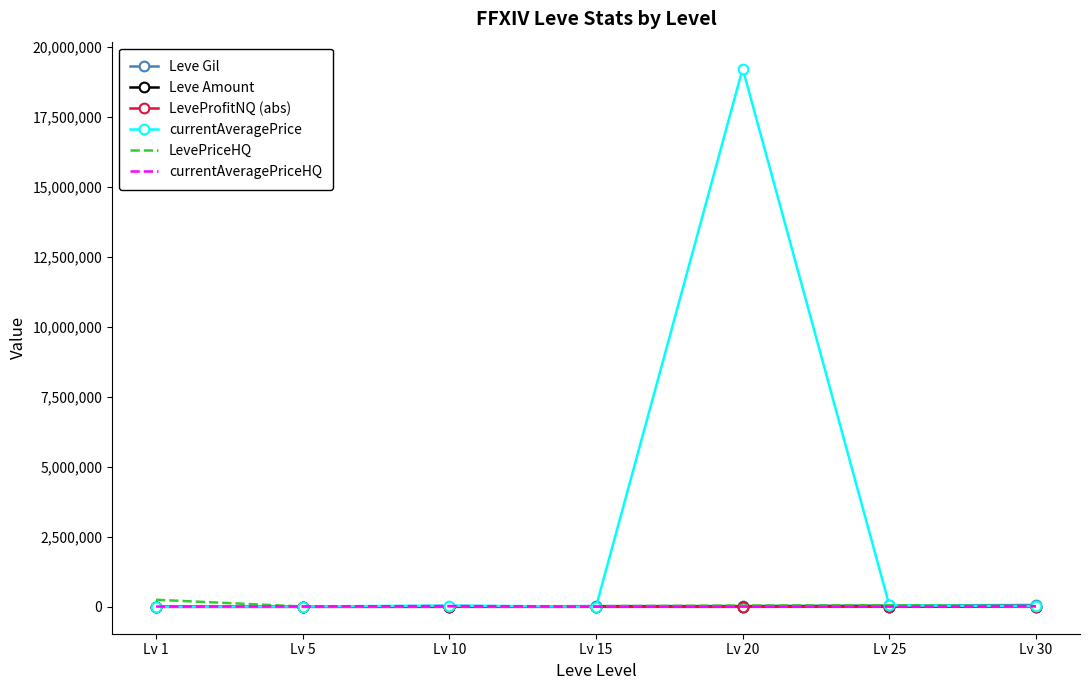

What is the difference between the second highest and minimum values in the Leve Gil series?

46510